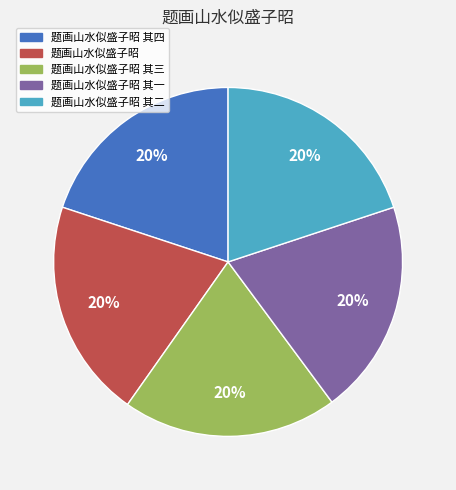

To the nearest percent, what is the combined percentage of 题画山水似盛子昭 and 题画山水似盛子昭 其四?

40%